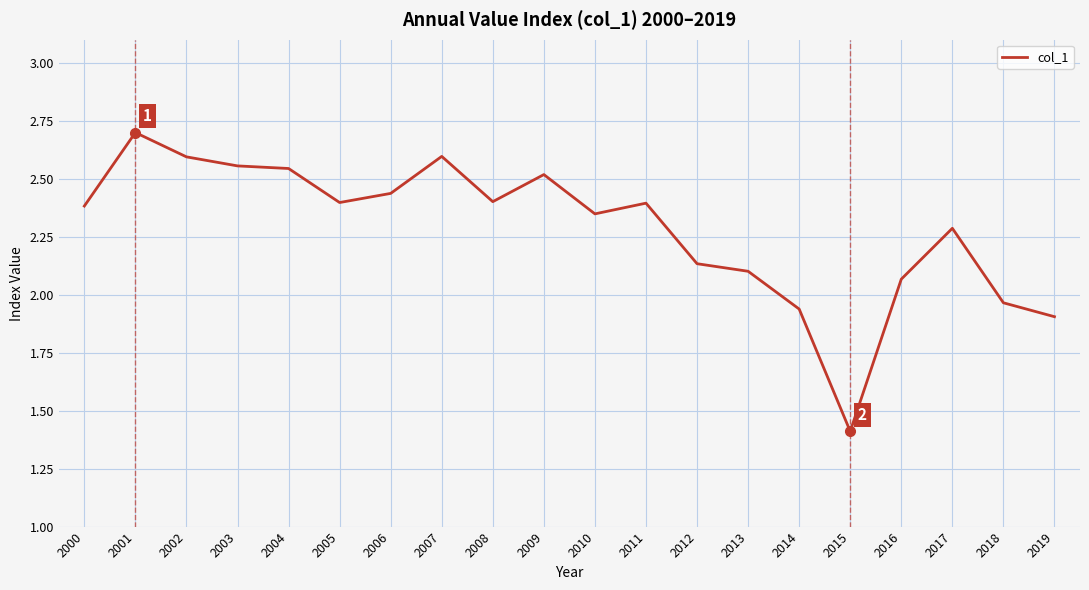

True or false: the data shows 2.6 at 2007.

True